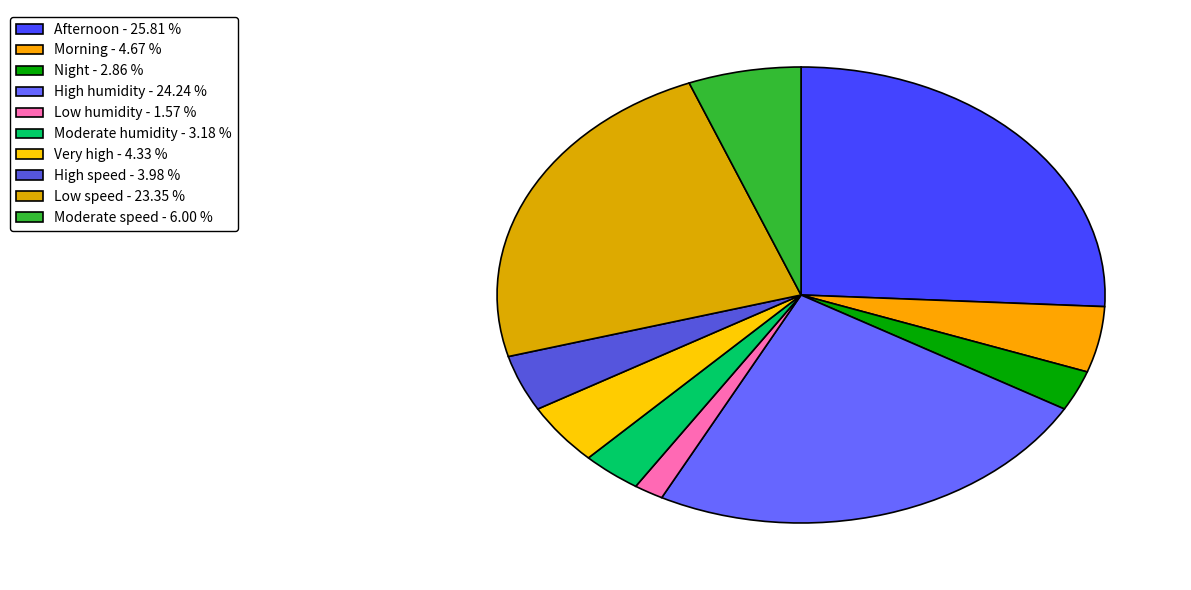

Which category has the smallest portion of the pie?

Low humidity